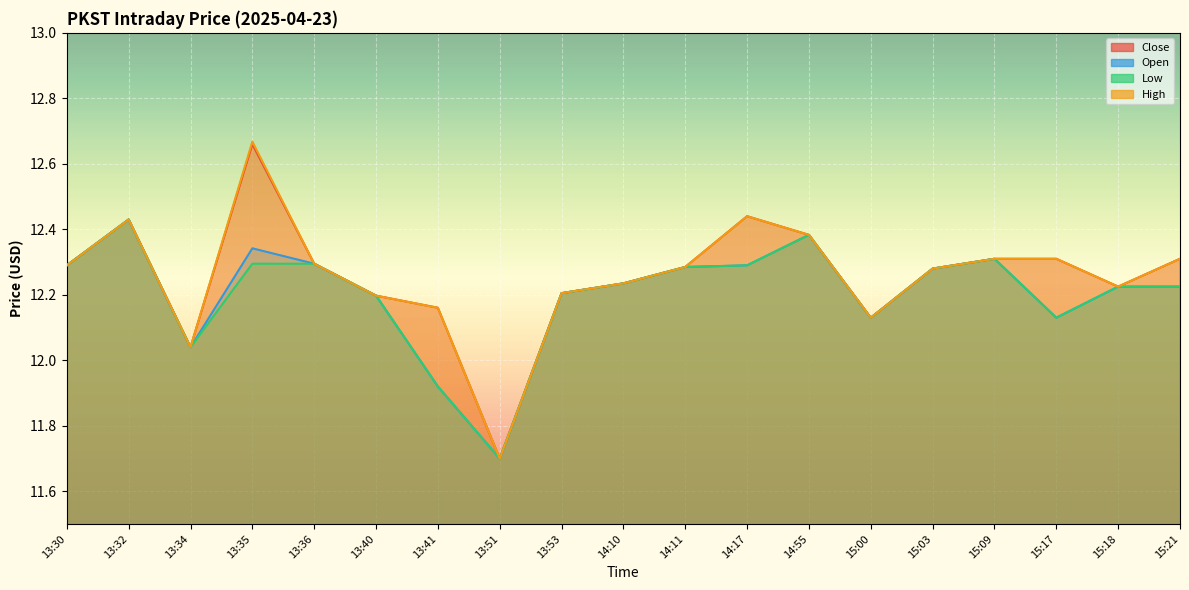

True or false: Open and High intersect in this chart.

False